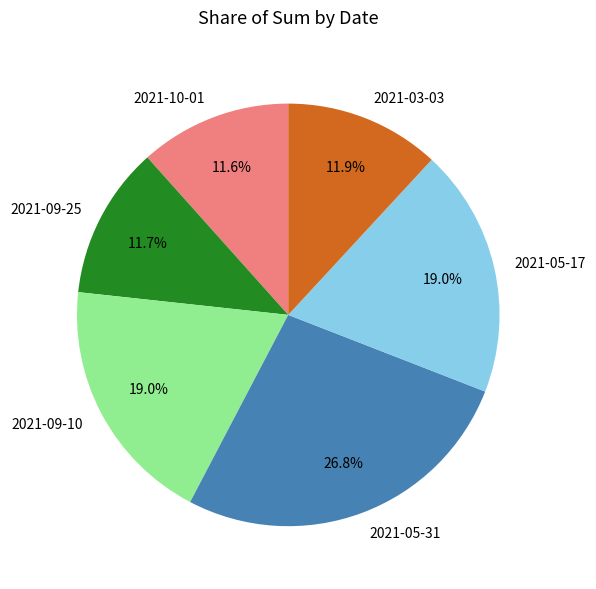

To the nearest percent, what is the combined percentage of 2021-10-01 and 2021-05-31?

38%